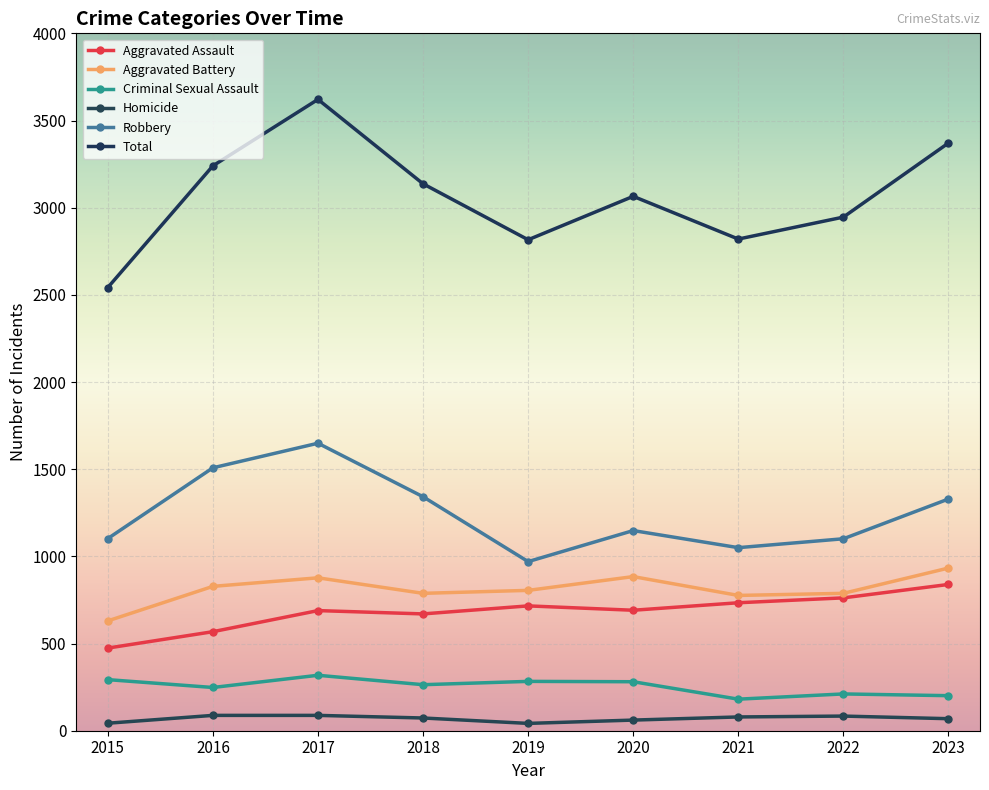

How many interior local peaks does the Criminal Sexual Assault series have?

3